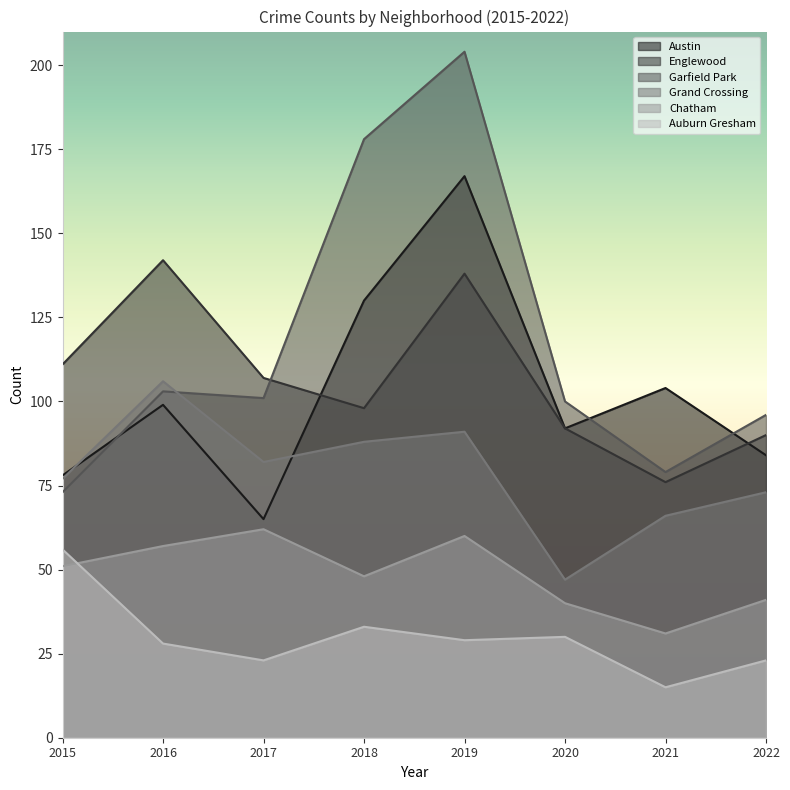

Where is the first local maximum for Englewood?

2016